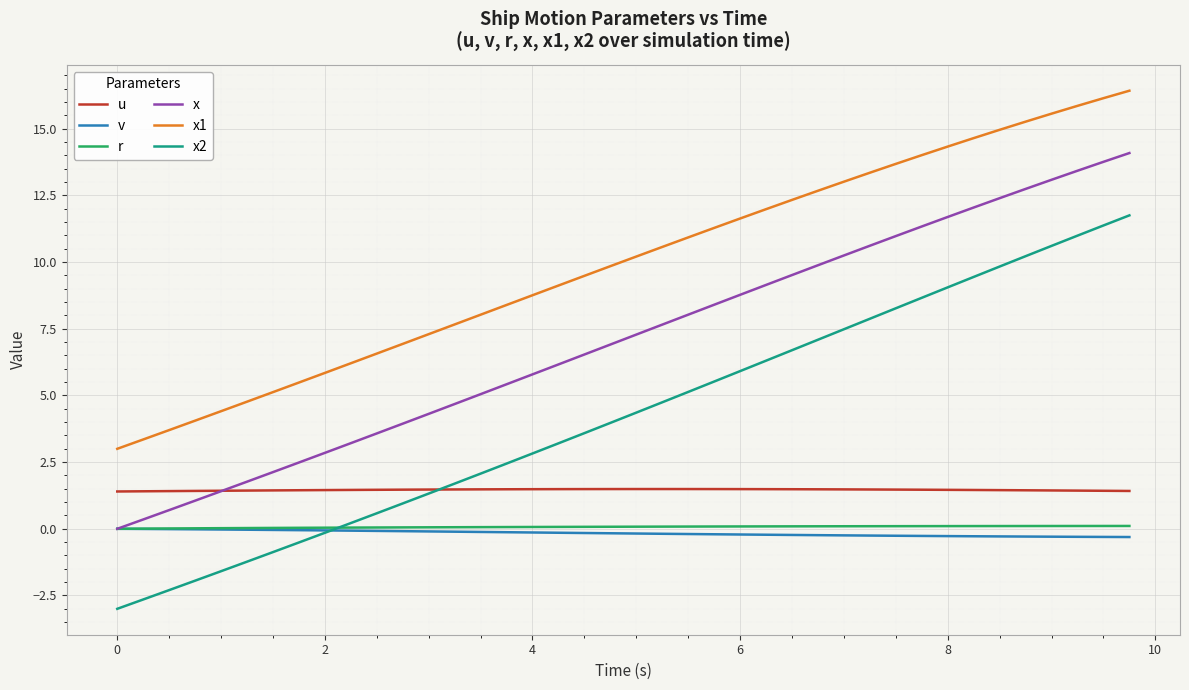

Does the chart display data point markers on the line(s)?

No